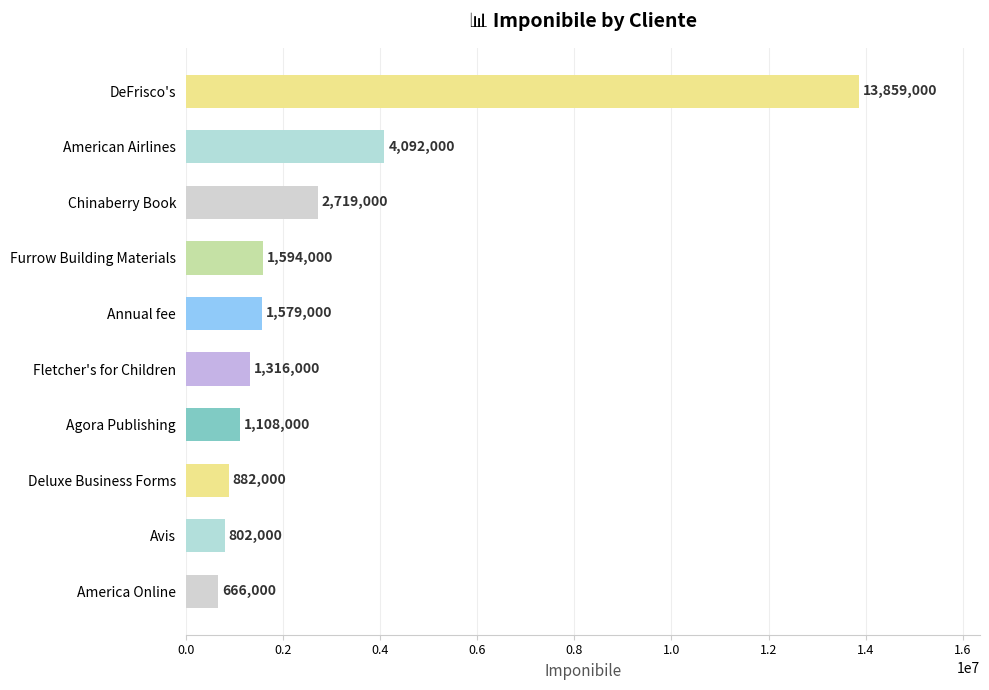

Reading top to bottom, transcribe all the data shown in this chart.

13859000	4092000	2719000	1594000	1579000	1316000	1108000	882000	802000	666000